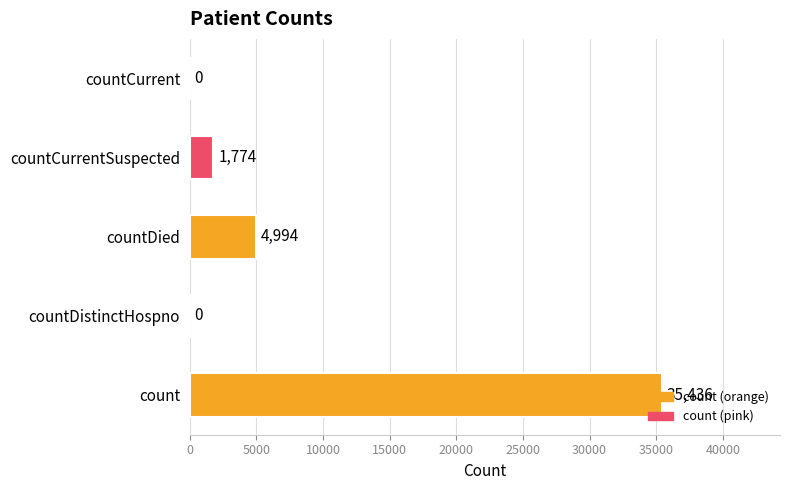

What is the sum of all values?

42204